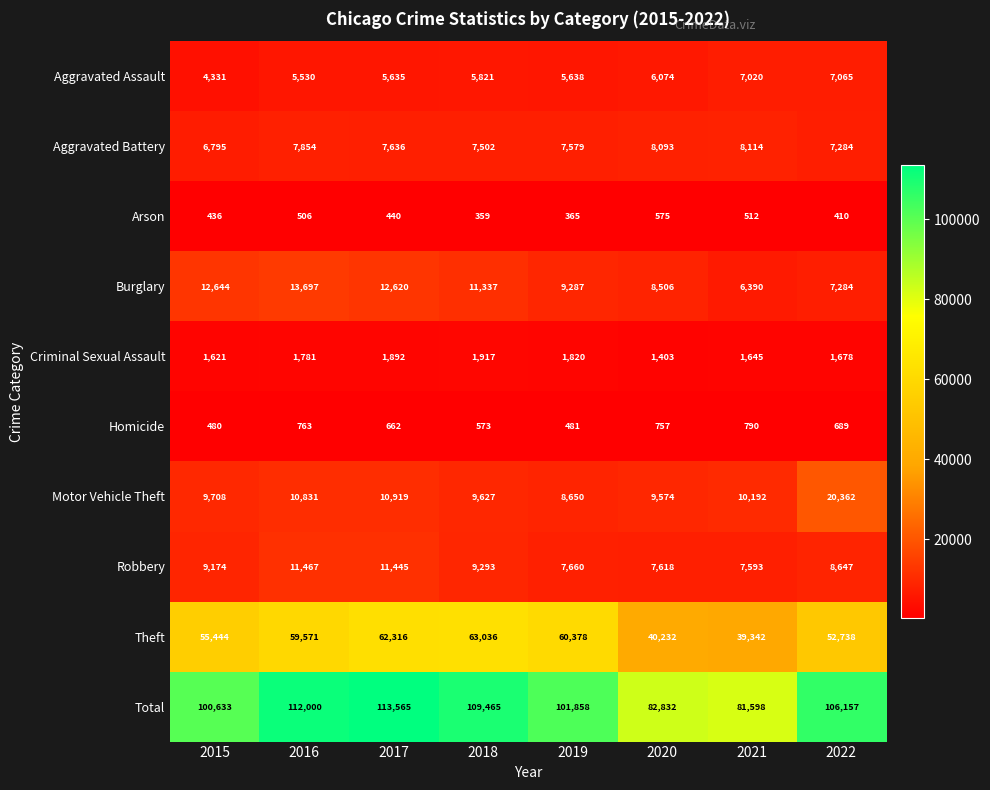

What is the sum of all Burglary values?

81765